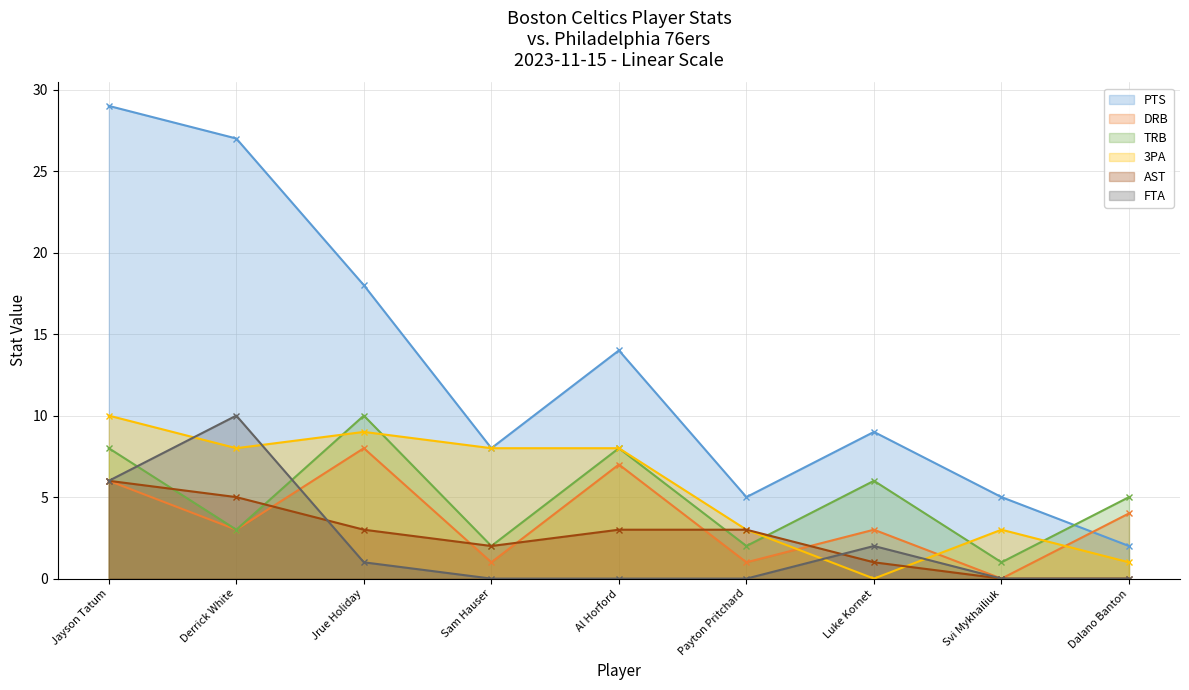

Is it true that TRB equals 2 at Svi Mykhailiuk?

False